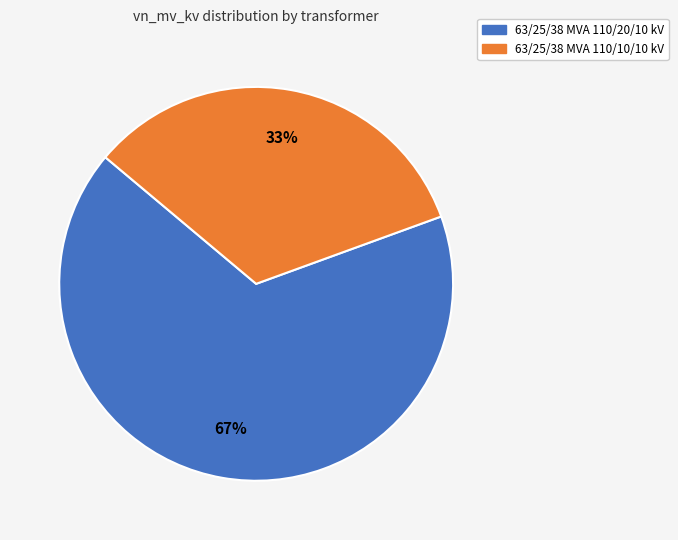

To the nearest percent, what is the combined percentage of 63/25/38 MVA 110/20/10 kV and 63/25/38 MVA 110/10/10 kV?

100%